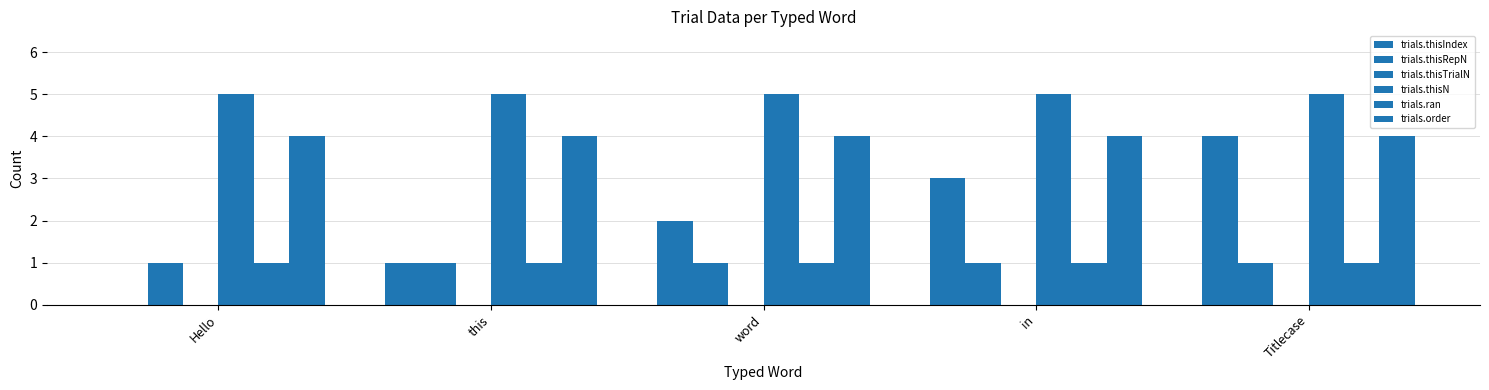

How many groups of bars are there?

5